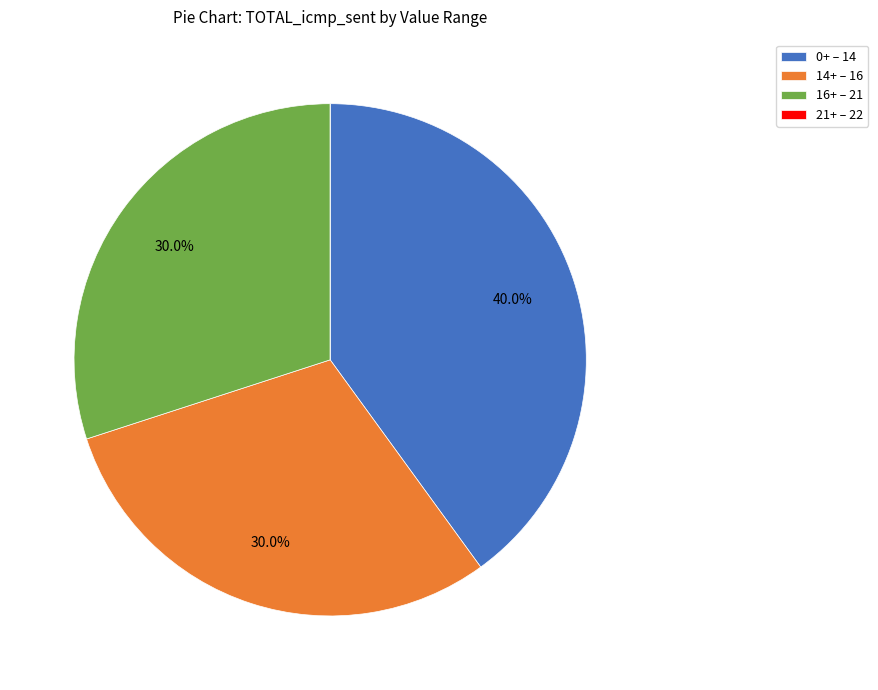

What is the largest slice in the pie chart?

0+ – 14